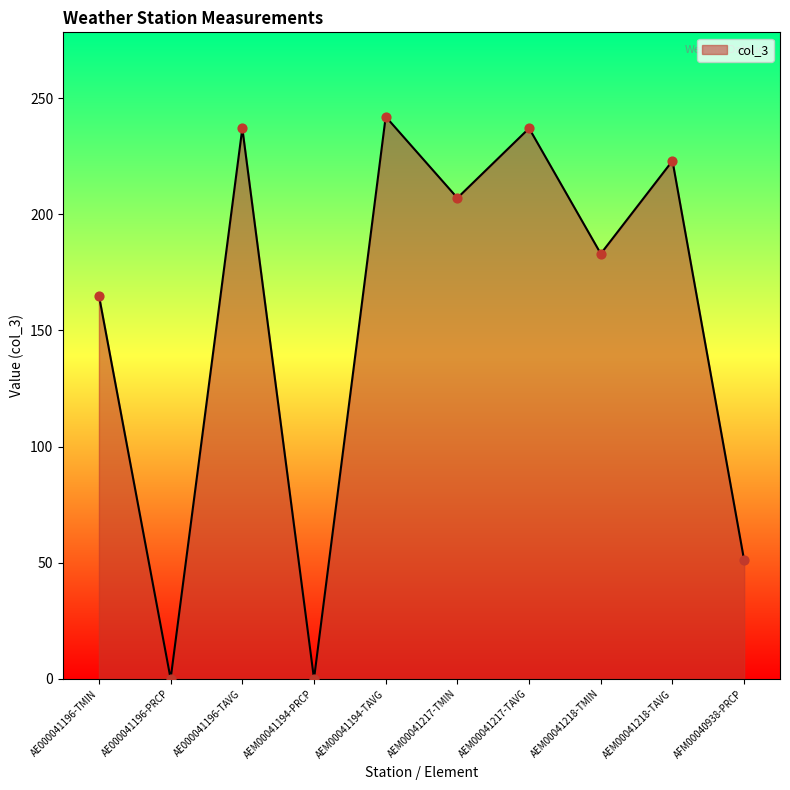

Which has a higher value, AEM00041217-TMIN or AE000041196-PRCP?

AEM00041217-TMIN